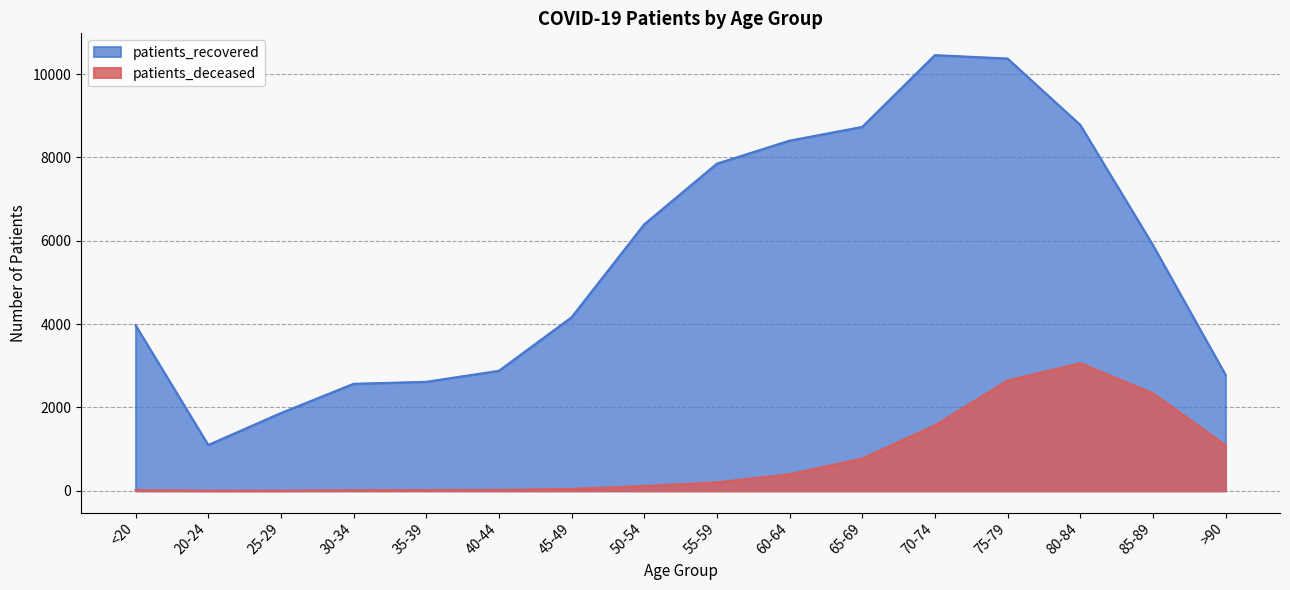

What is the spread (max minus min) of values at 30-34?

2552